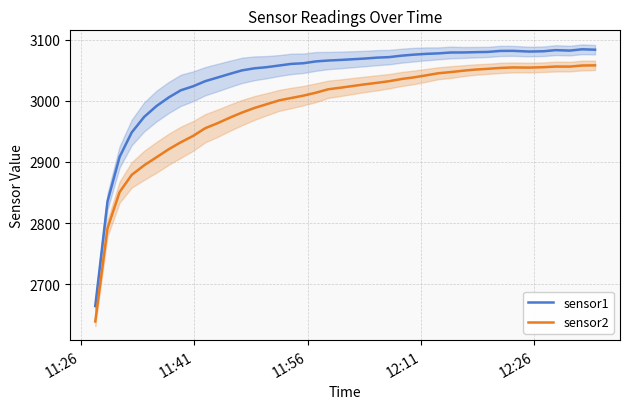

What is the lowest value of the sensor2 series?

2639.3